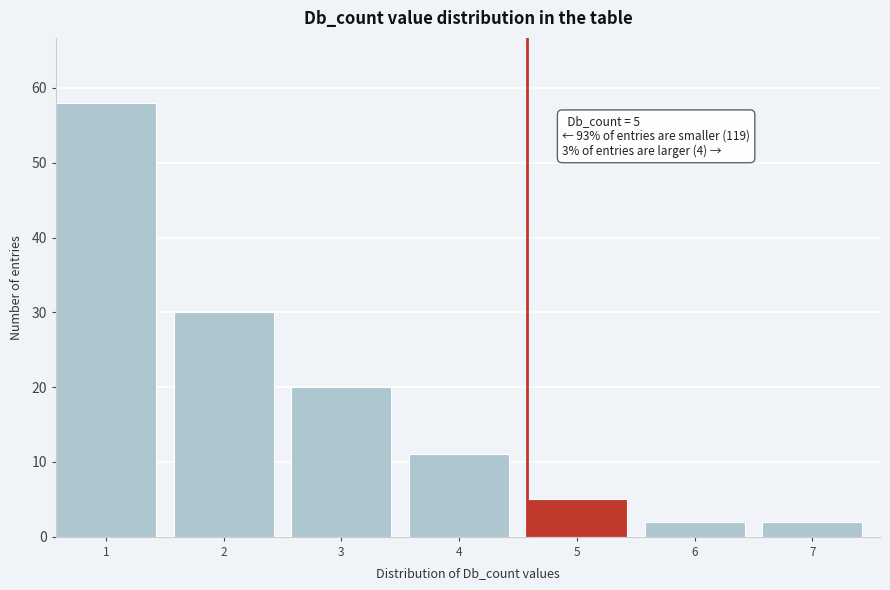

Reading left to right, what are all the values shown in this chart?

1=58	2=30	3=20	4=11	5=5	6=2	7=2